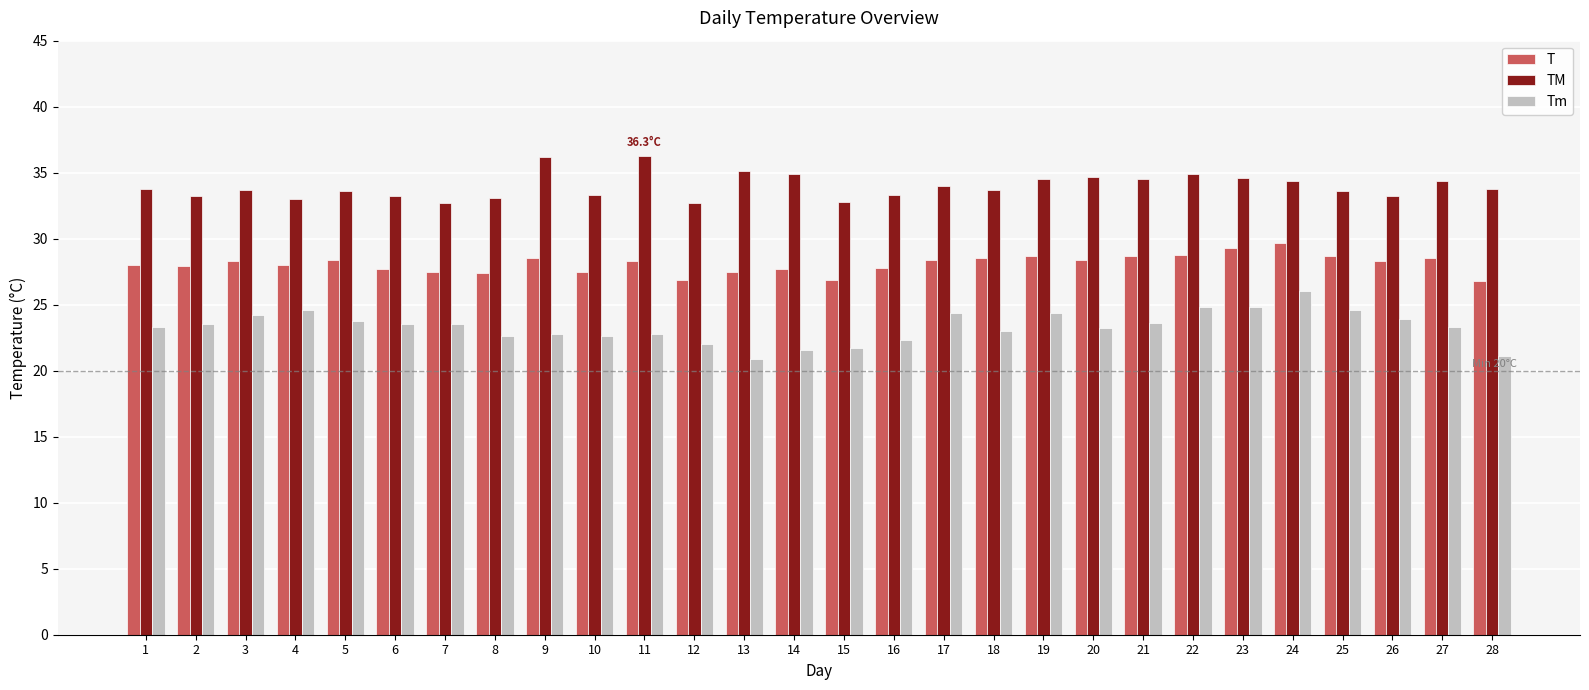

List the series in order of their peak value, highest first.

TM, T, Tm